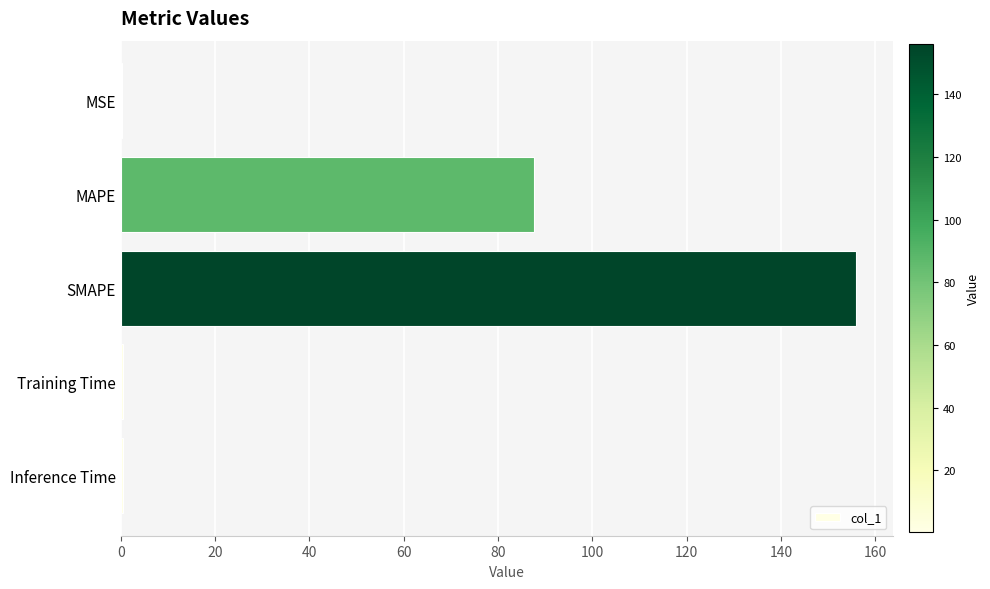

Which category has the highest value across all series?

SMAPE